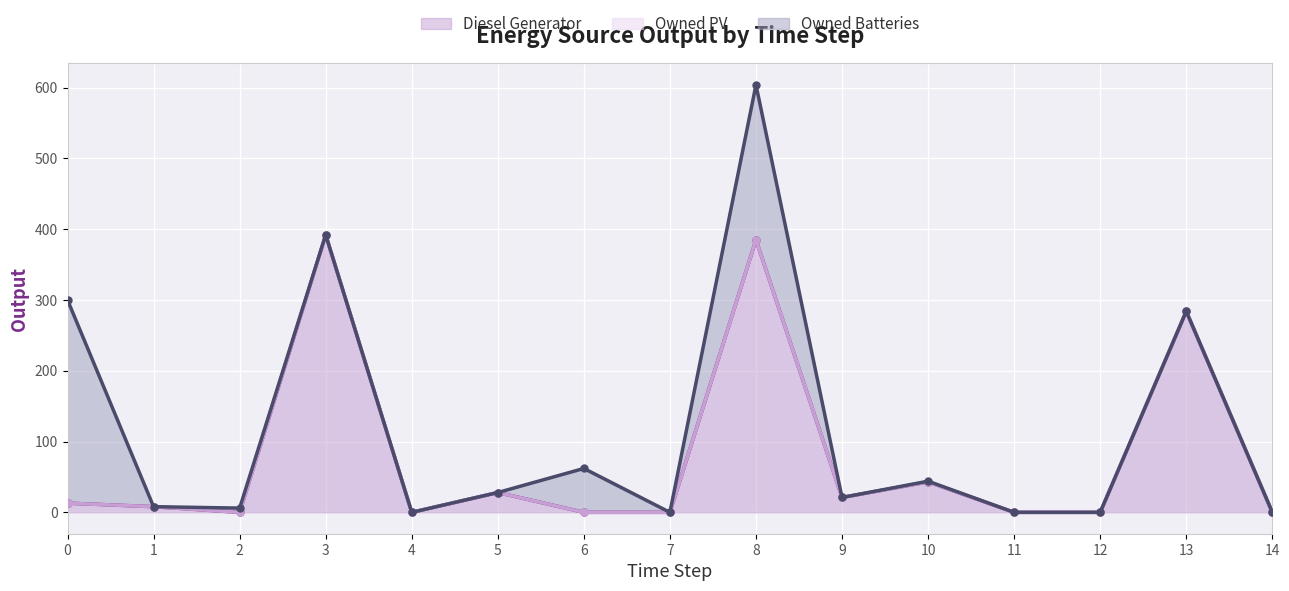

True or false: Owned Batteries has more than 2 points higher than both neighbors.

True